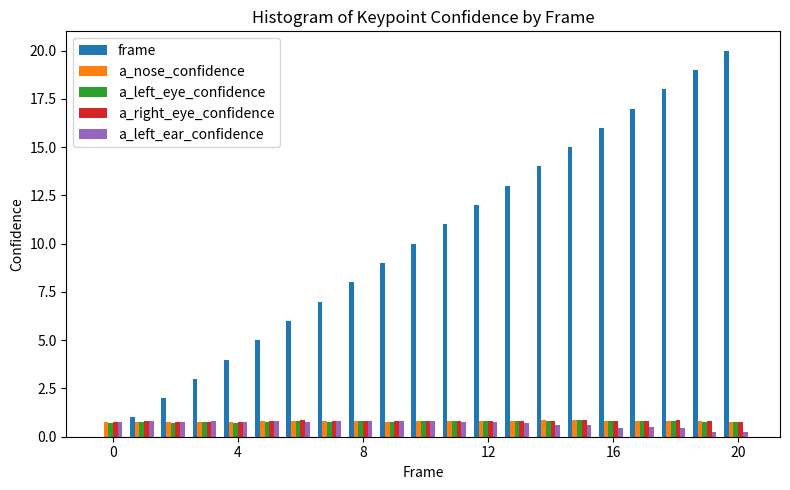

What is the highest value of the a_nose_confidence series?

0.9